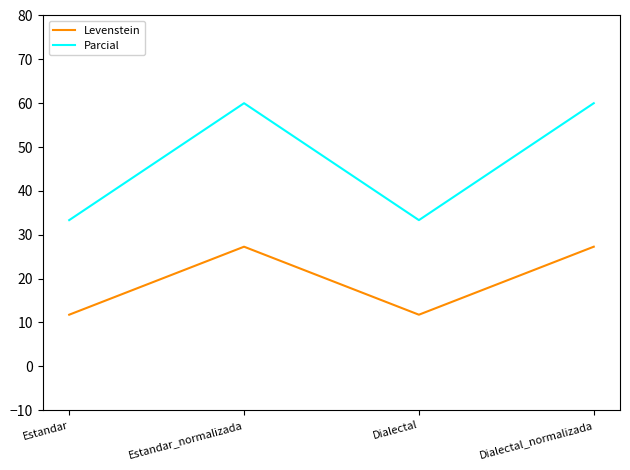

True or false: Levenstein has more than 2 points higher than both neighbors.

False